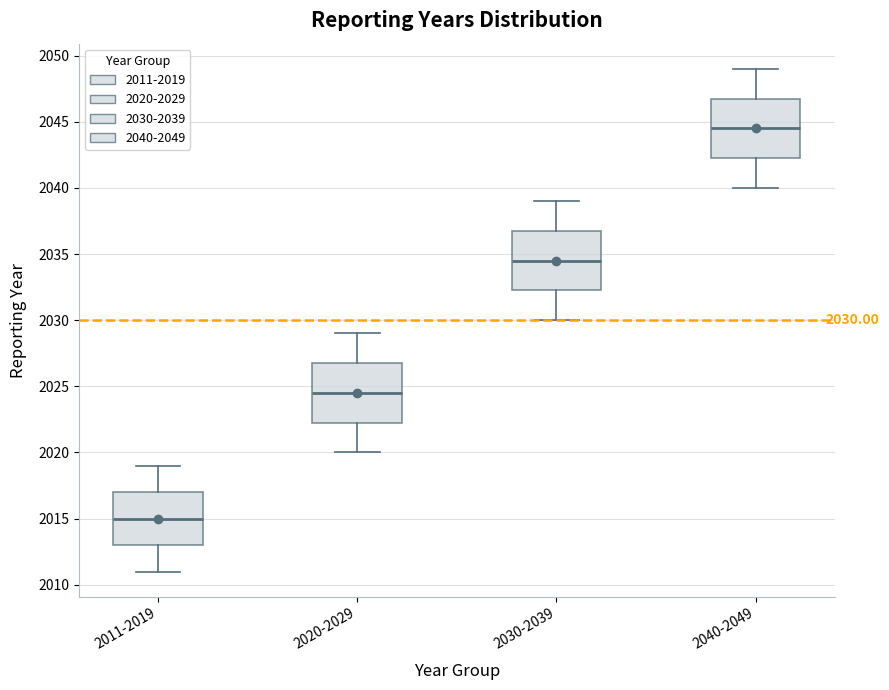

Which box's median line is the highest?

2040-2049